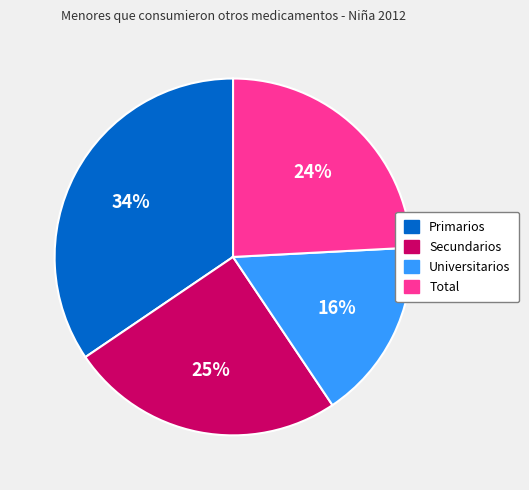

The Total slice represents 9% of the pie. True or false?

False